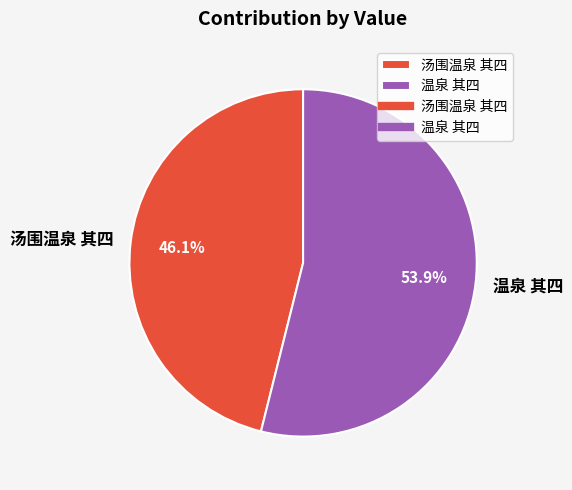

Approximately how many times larger is the value at 汤围温泉 其四 compared to 温泉 其四?

0.9